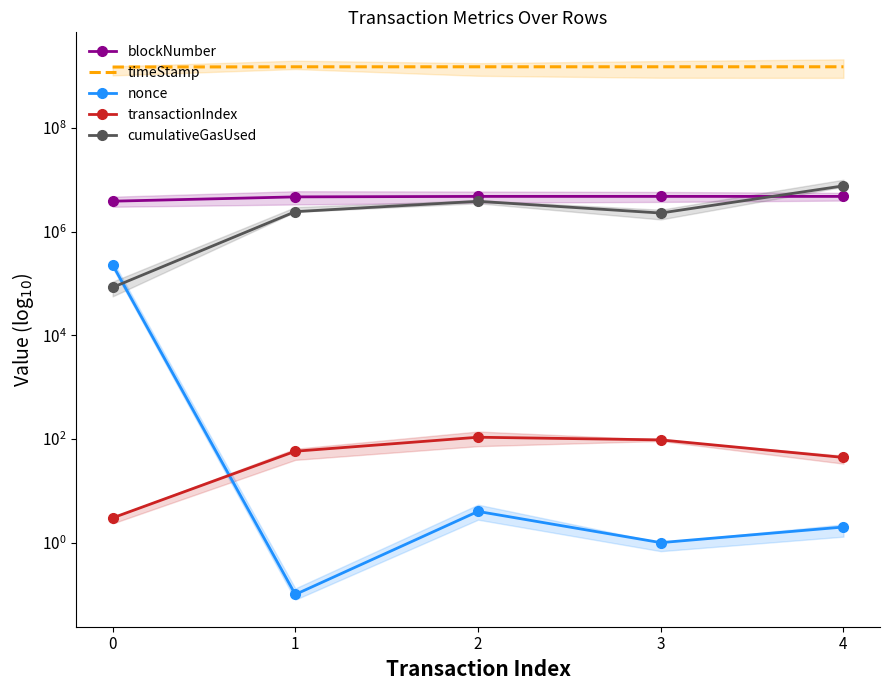

True or false: cumulativeGasUsed has a value of 3696983.5 at 3.

False